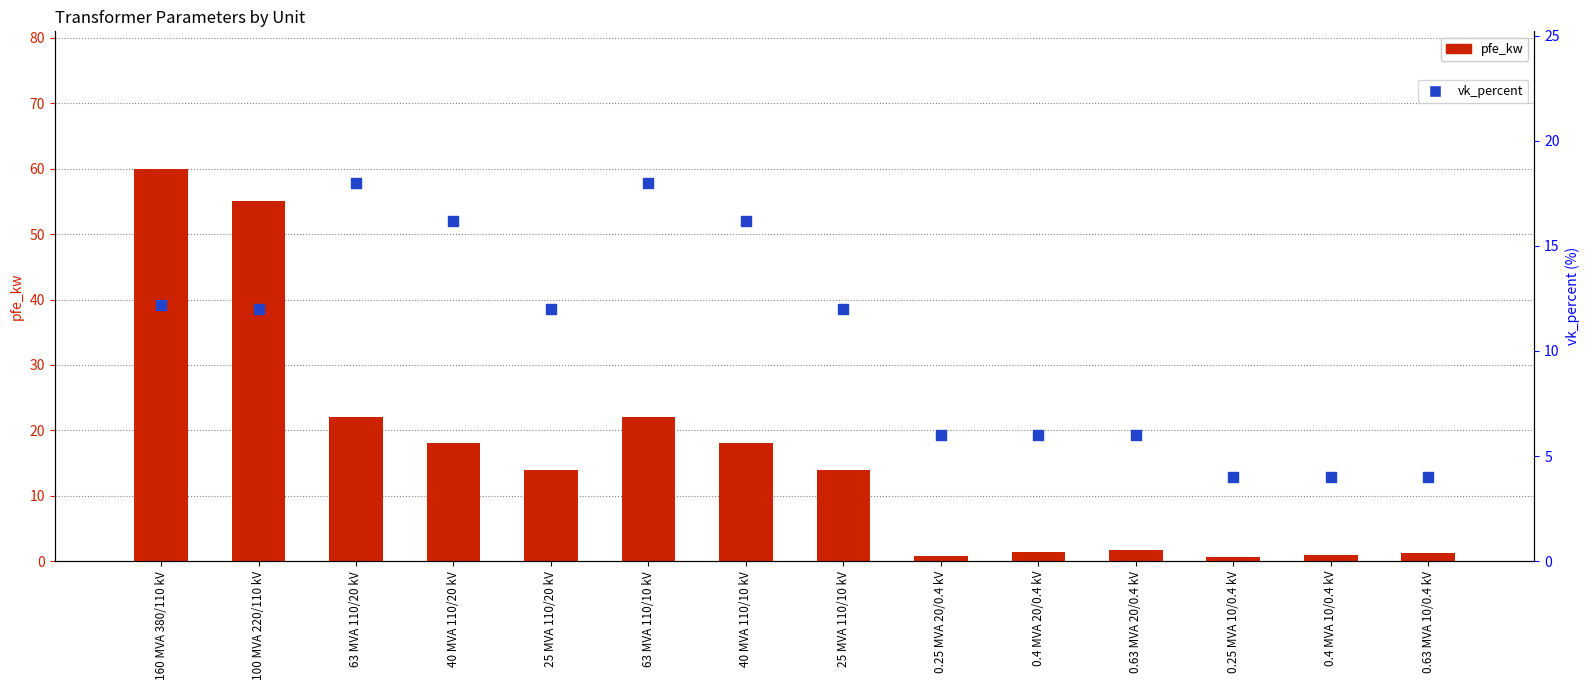

What are all the series names shown in the legend?

pfe_kw, vk_percent